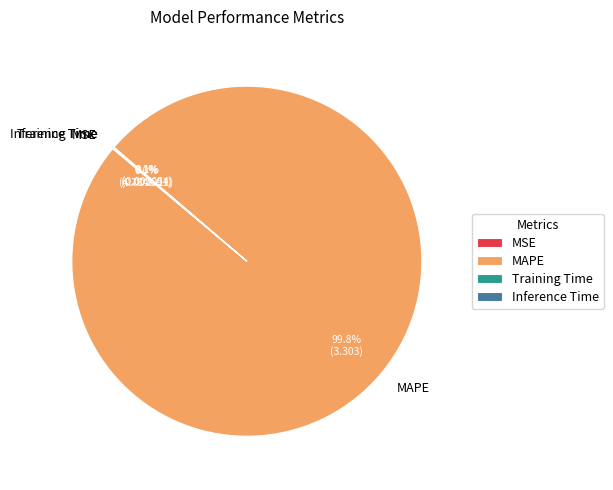

What is the change in value from MAPE to Inference Time?

-3.3